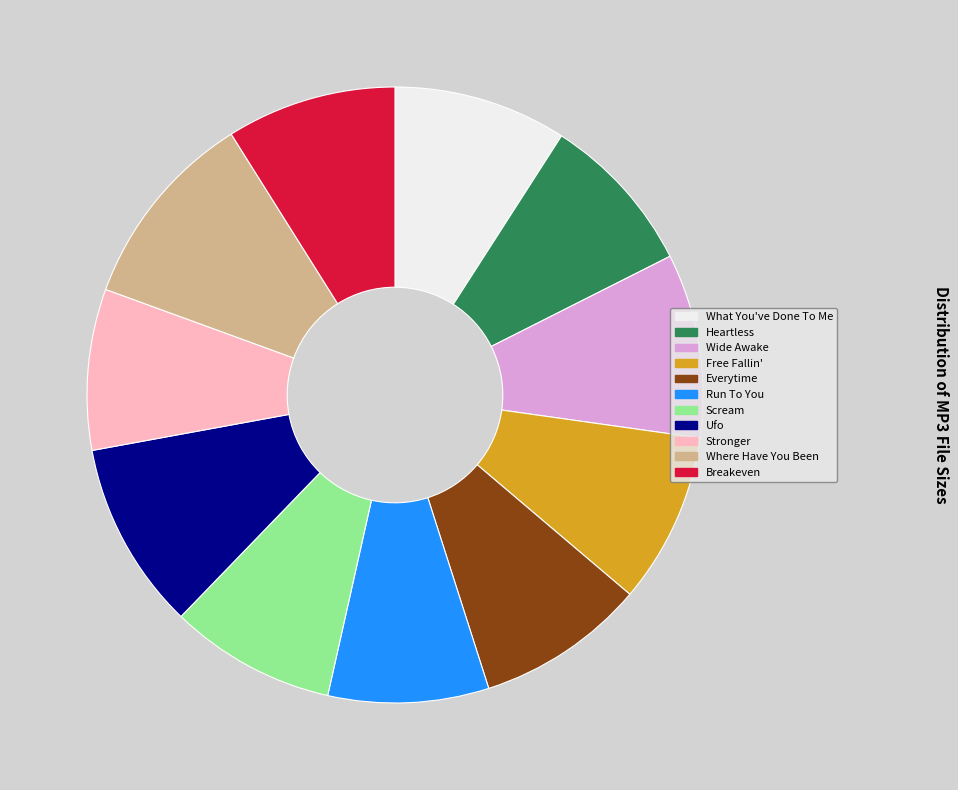

How many slices are in this pie chart?

11